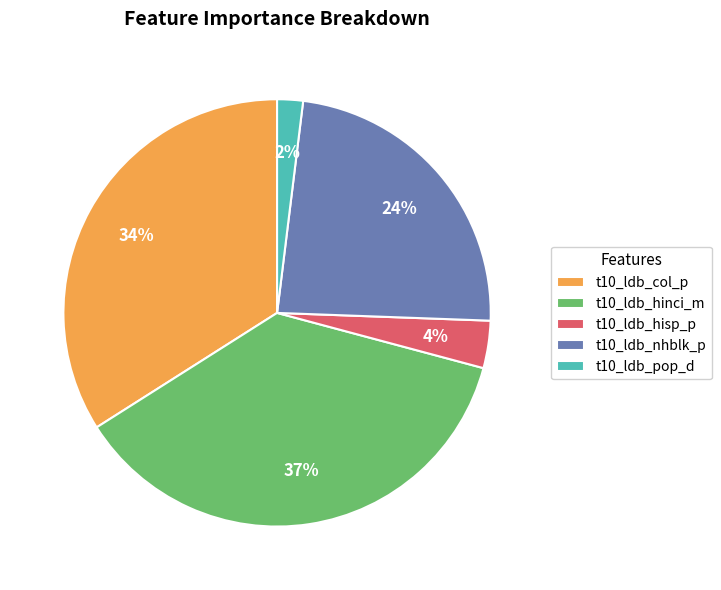

To the nearest percent, what portion does t10_ldb_hinci_m represent?

37%